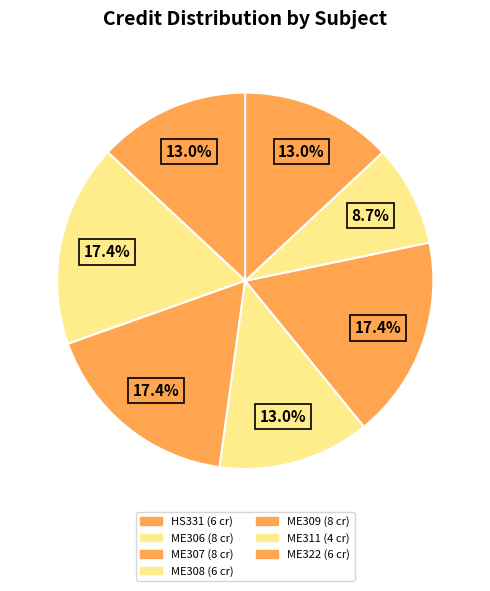

Count the number of slices in the pie.

7